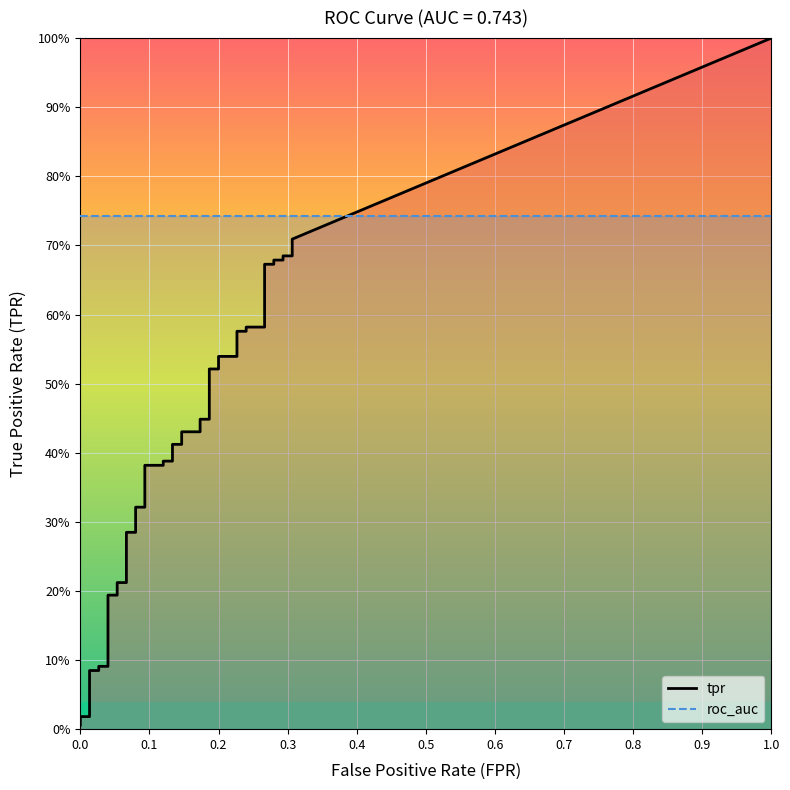

What is the label of the 12th point from the left?

0.06666666666666667